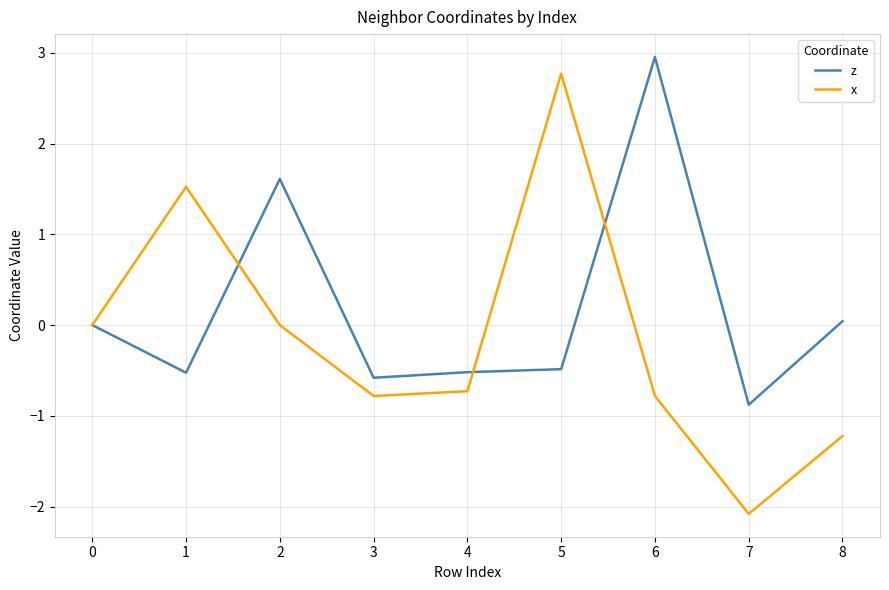

At 4, list the series in order from smallest to largest.

x, z